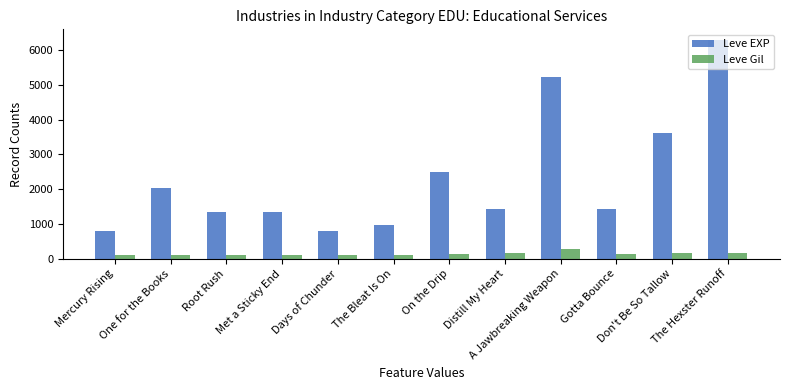

Which series changed the most between The Bleat Is On and Distill My Heart?

Leve EXP